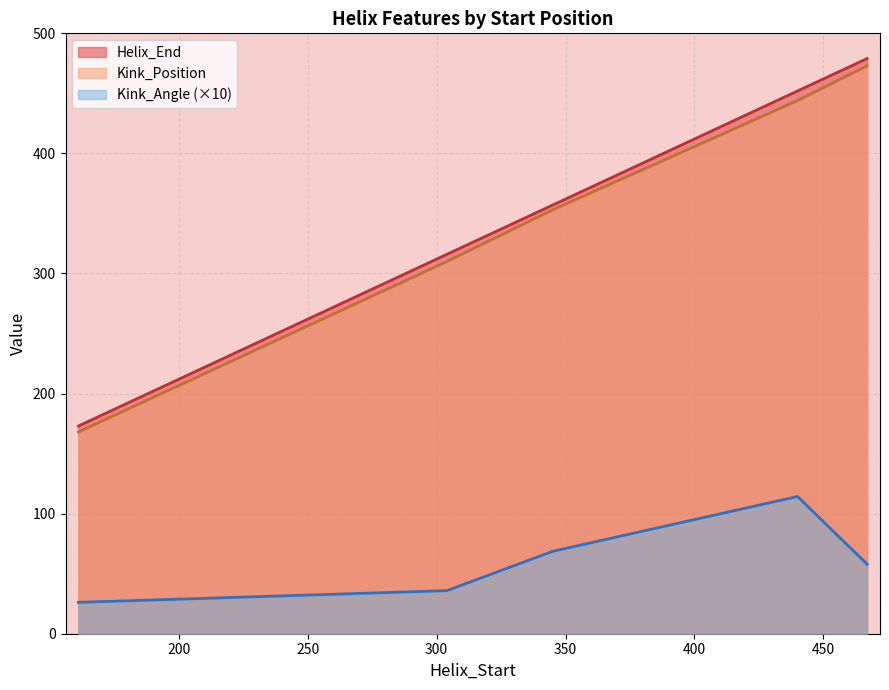

What is the value of the Kink_Position point at the 5th from the left?

473.0